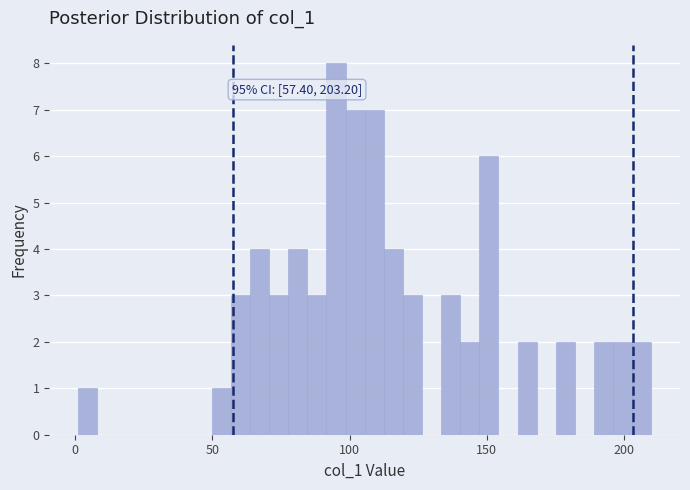

Around what value on the x-axis is the tallest bar? Give the approximate position of its centre, as read against the axis.

95